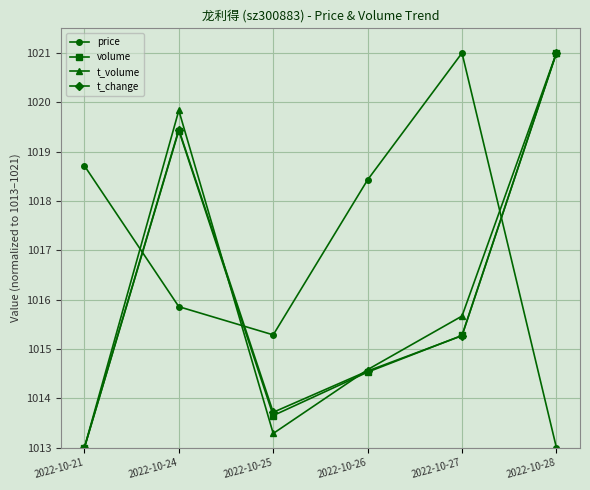

What is the smallest value displayed?

1013.0